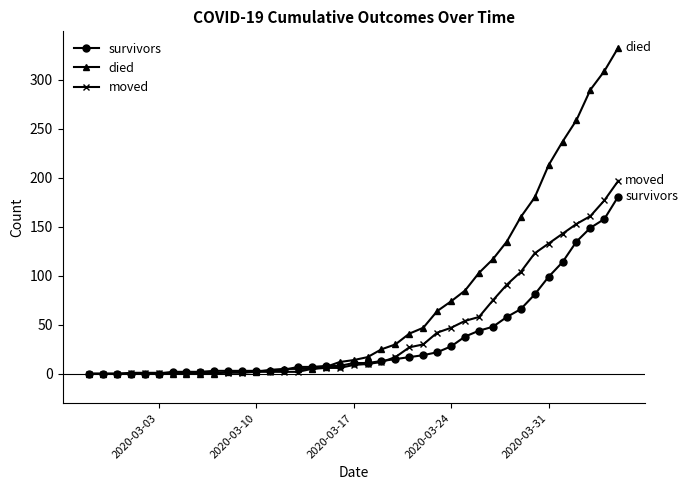

What are all the series names shown in the legend?

survivors, died, moved